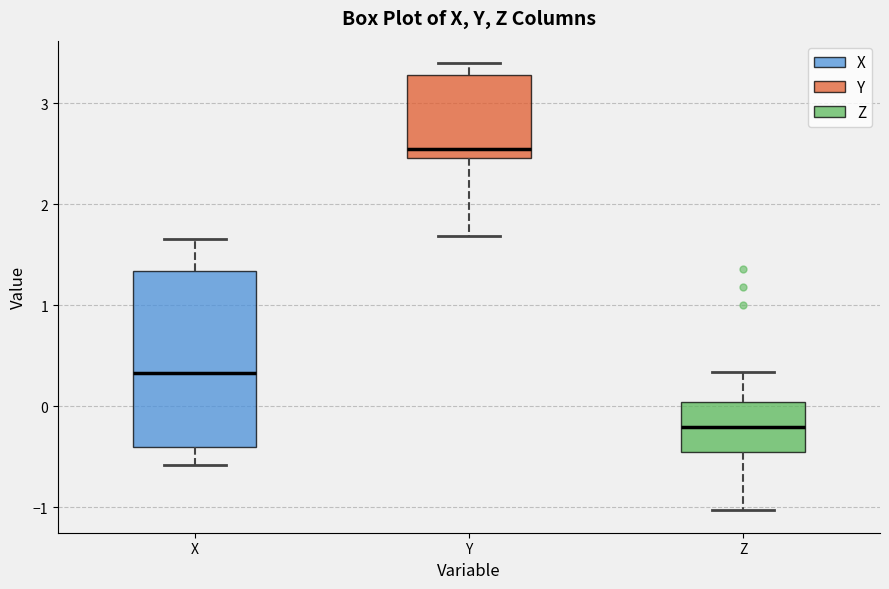

Reading left to right, read every box against the y-axis: the position of its median line, the range the box covers, and the ends of its whiskers. The values are not printed on the chart, so give them approximately, as read against the axis.

X: median 0.3, box -0.4 to 1.3, whiskers -0.6 to 1.7
Y: median 2.5 (just above the box's lower edge), box 2.5 to 3.3, whiskers 1.7 to 3.4
Z: median -0.2, box -0.5 to 0.0, whiskers -1.0 to 0.3